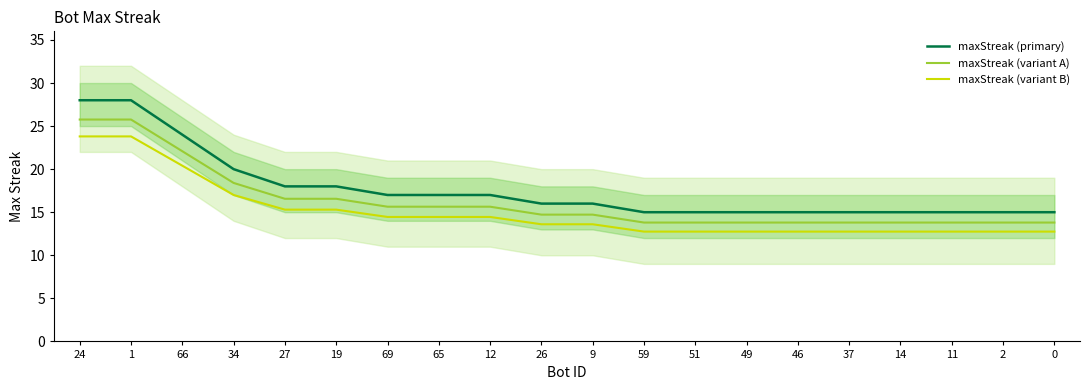

True or false: maxStreak (primary) and maxStreak (variant A) intersect in this chart.

False